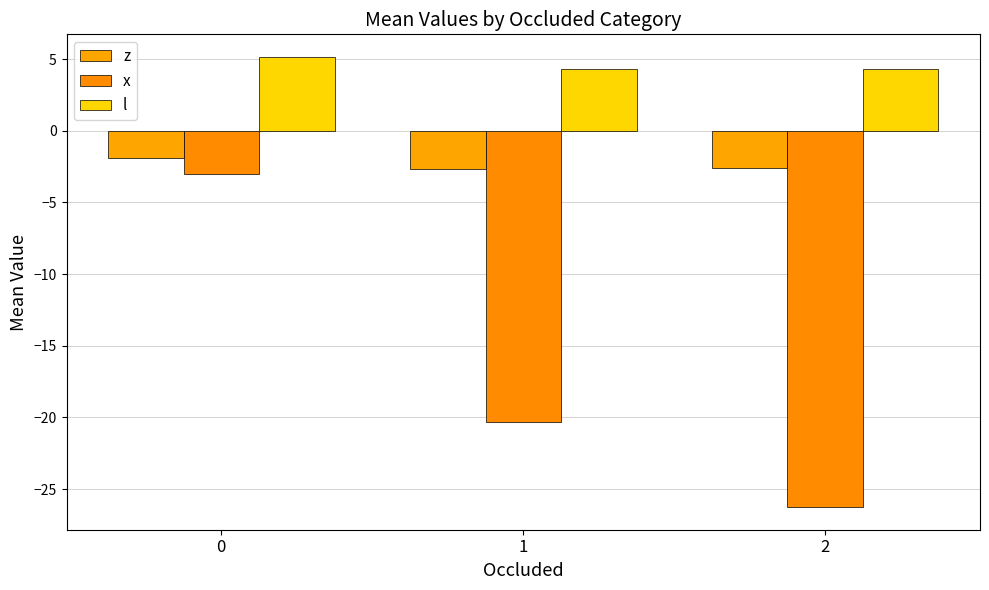

True or false: x has a value of -32.1 at 1.

False